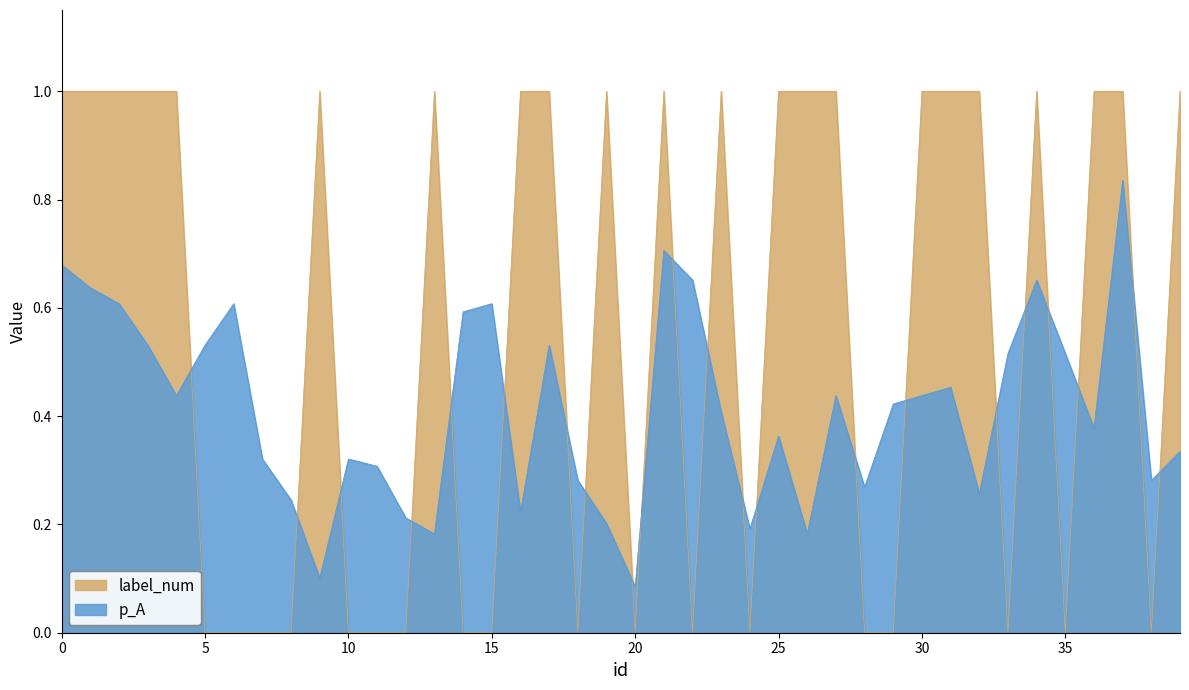

Between 5 and 25, which series saw the biggest shift?

label_num